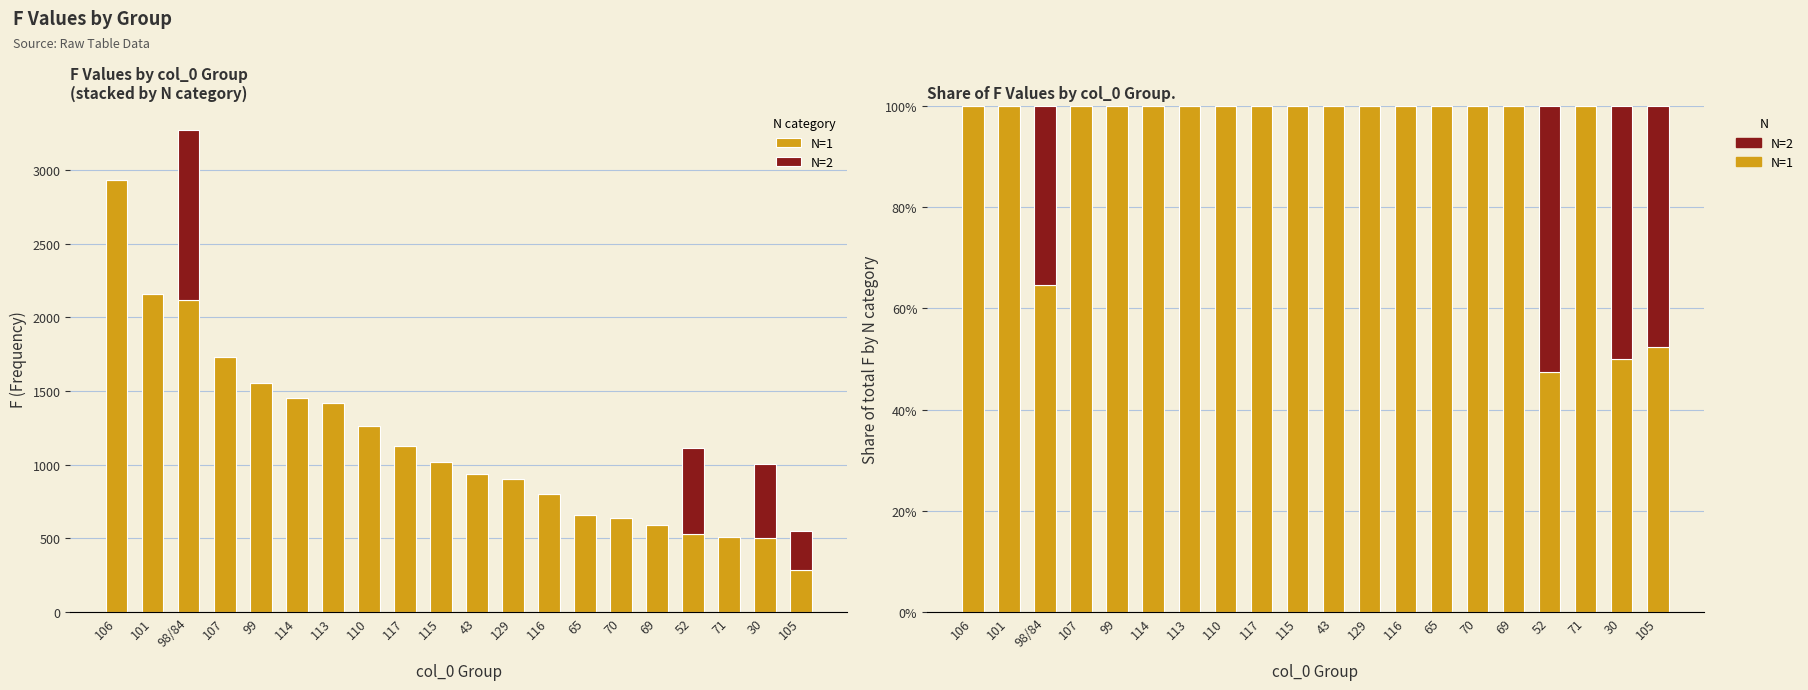

The N=1 series shows 100.0 at 70. True or false?

True